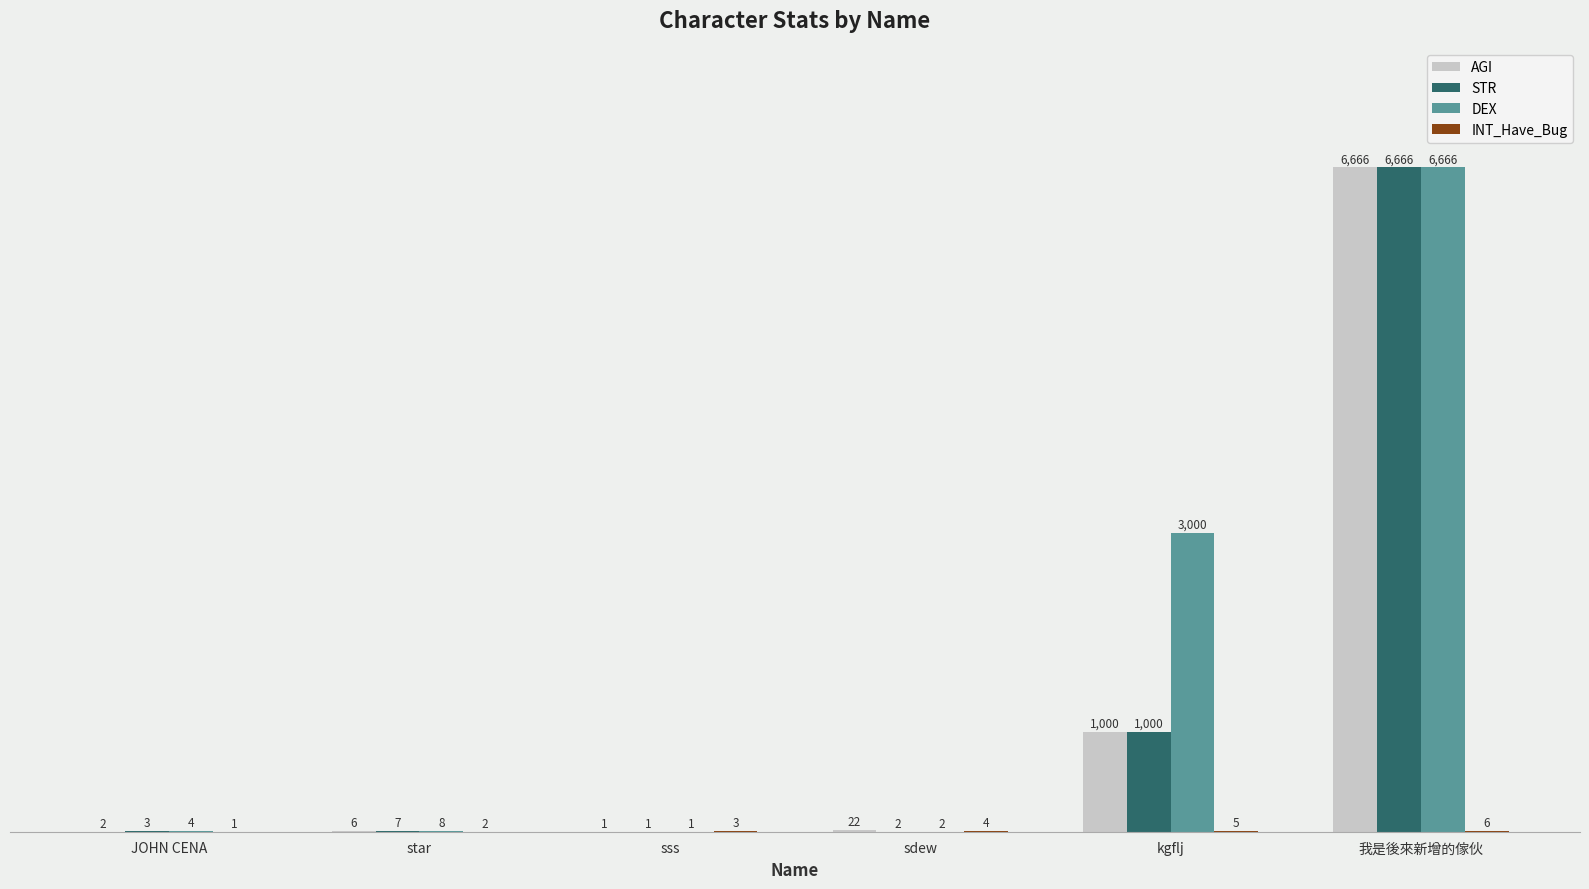

What is the difference between the AGI values at star and 我是後來新增的傢伙?

6660